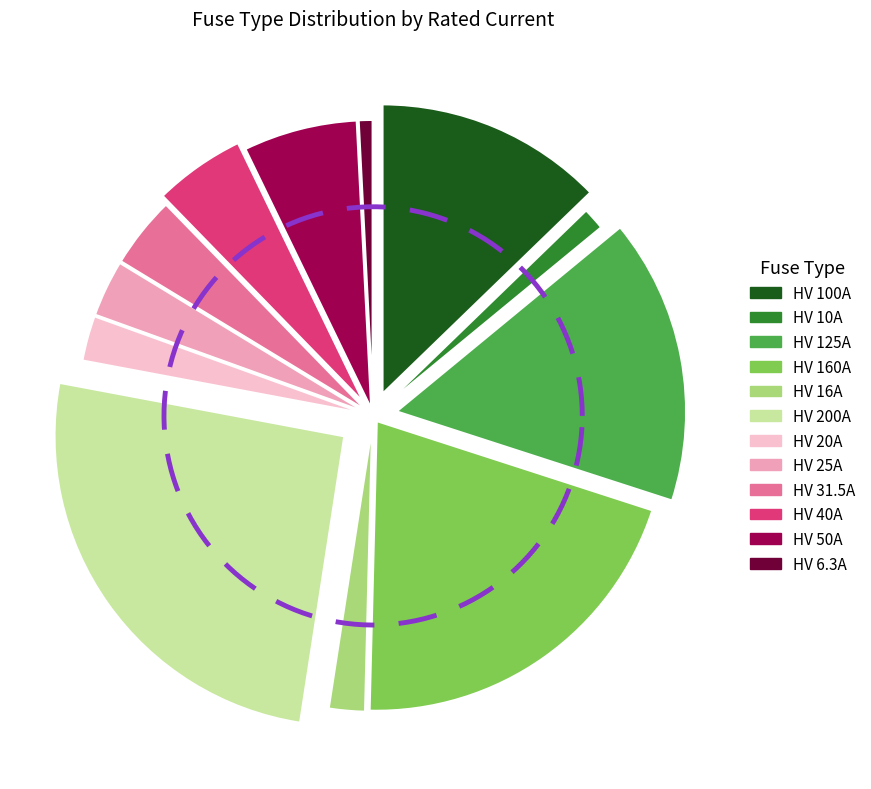

Which slice is the largest?

HV 200A